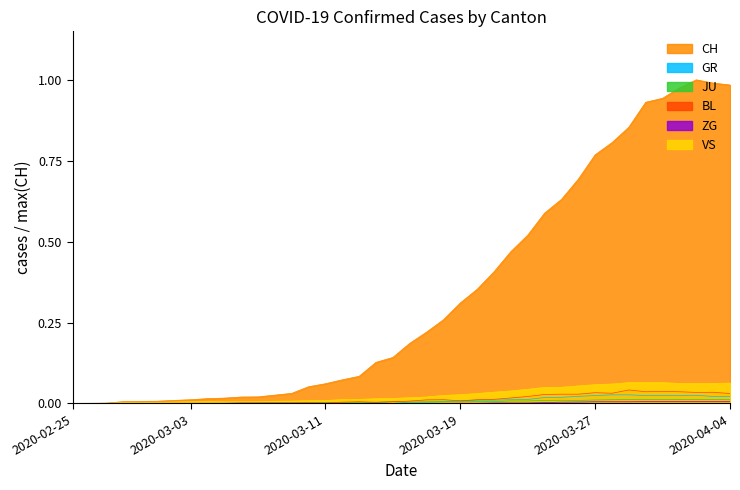

What is the difference between the highest and lowest values at 2020-04-04?

1.0